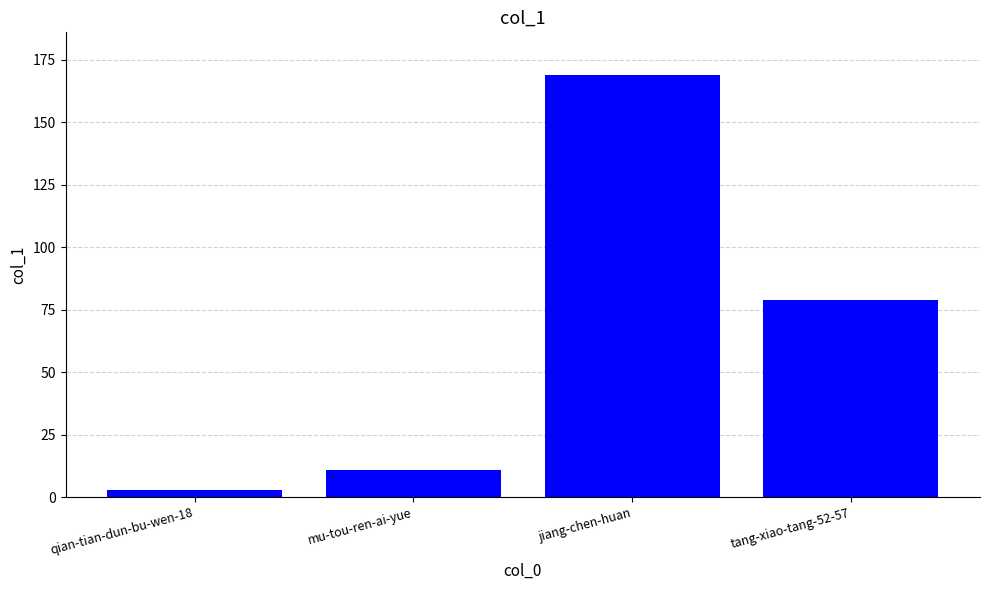

What is the label of the 2nd bar from the left?

mu-tou-ren-ai-yue